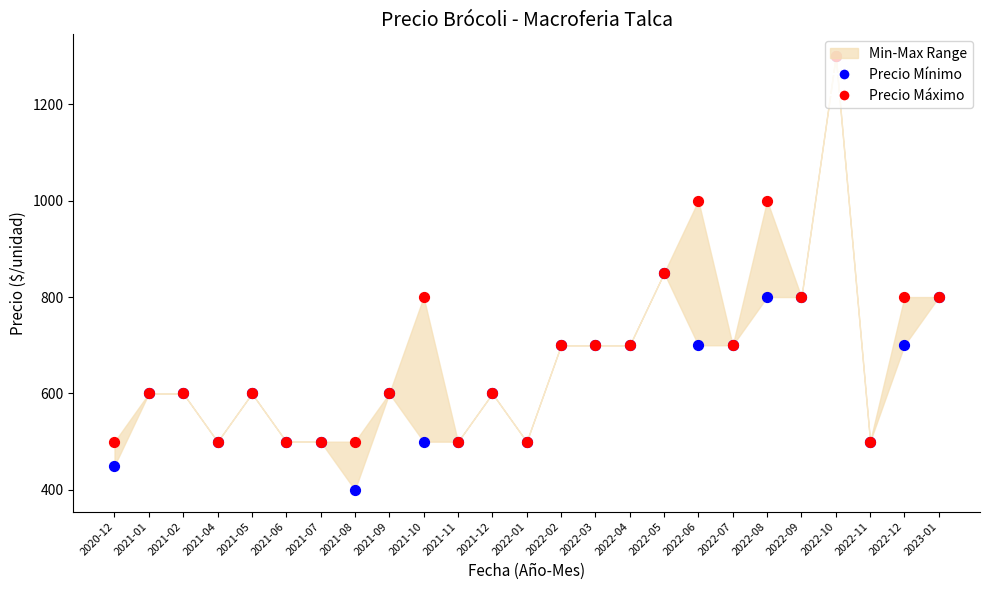

At which category is the sum across all series the highest?

2022-10